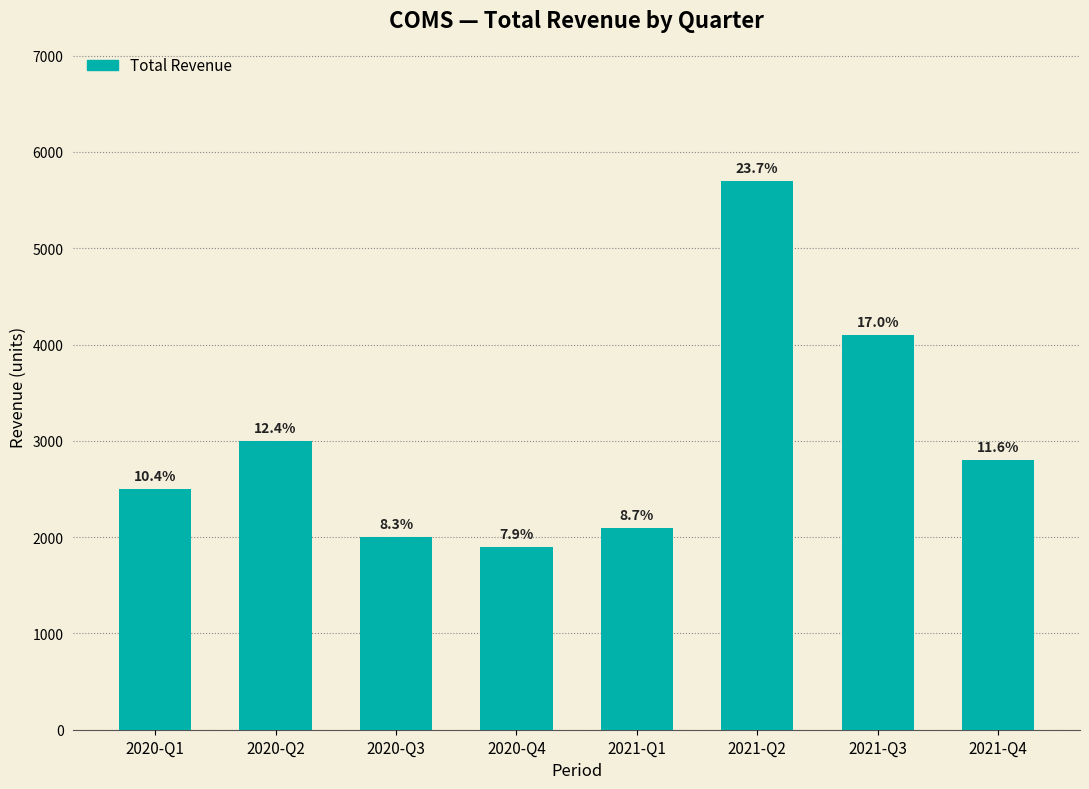

How many bars are there in total?

8